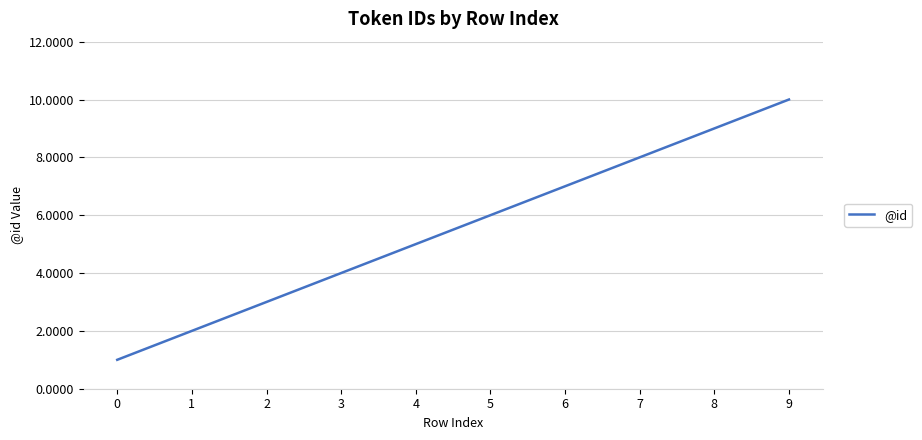

The value at 5 is 6. True or false?

True